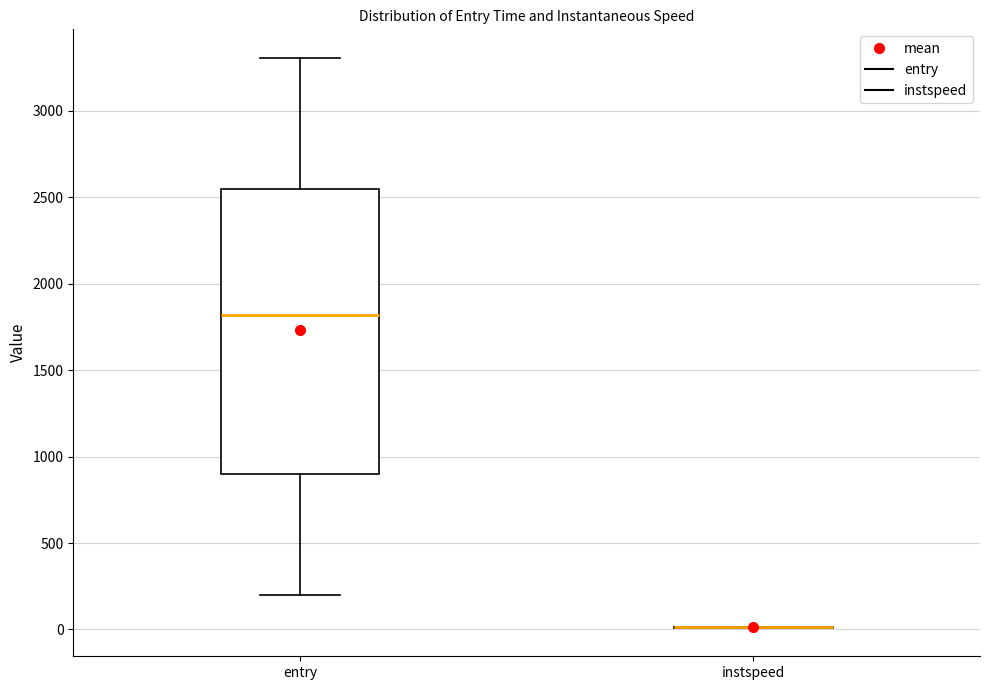

Where does the lower whisker of the box for entry end on the y-axis? The values are not printed on the chart, so give them approximately, as read against the axis.

200